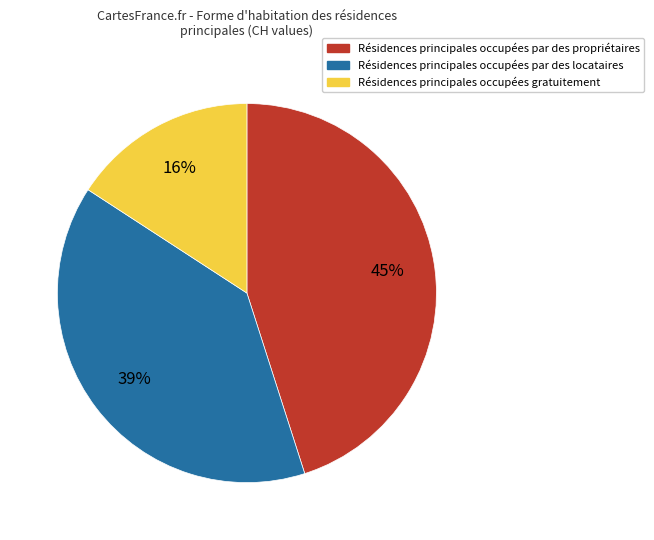

Is there a majority slice in this chart?

No